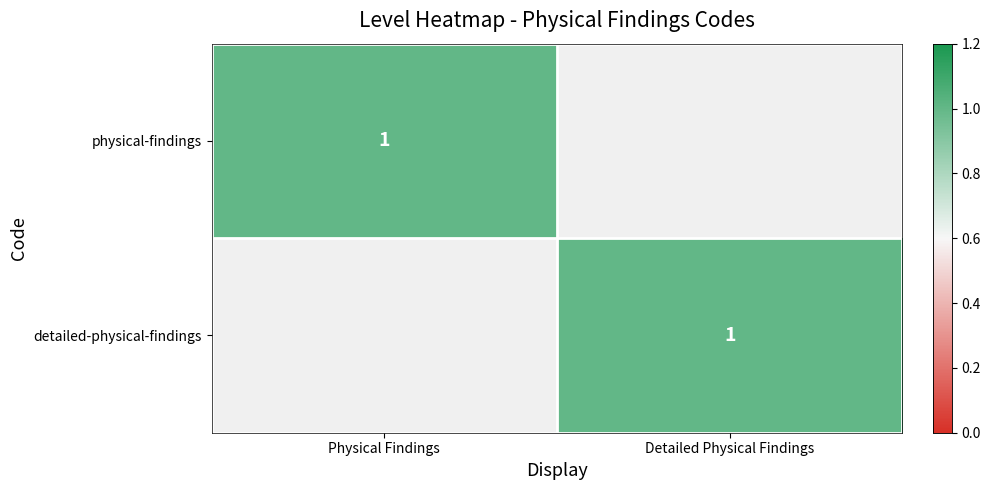

The value of physical-findings at Physical Findings is 2. True or false?

False